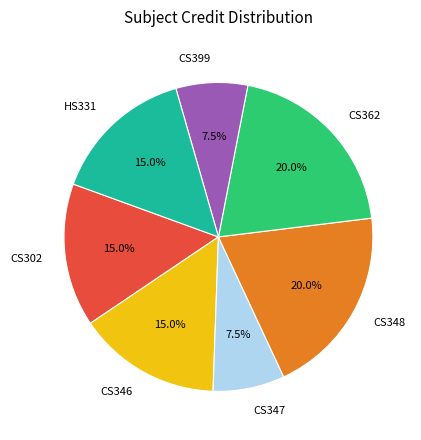

What is the total percentage of CS362 and CS346?

35.0%